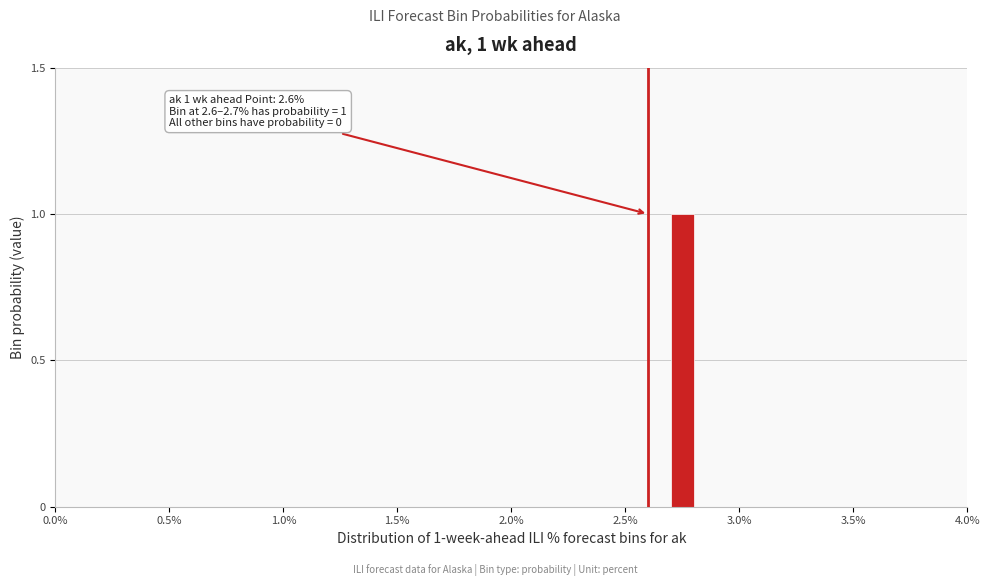

Around what value on the x-axis is the tallest bar? Give the approximate position of its centre, as read against the axis.

2.75